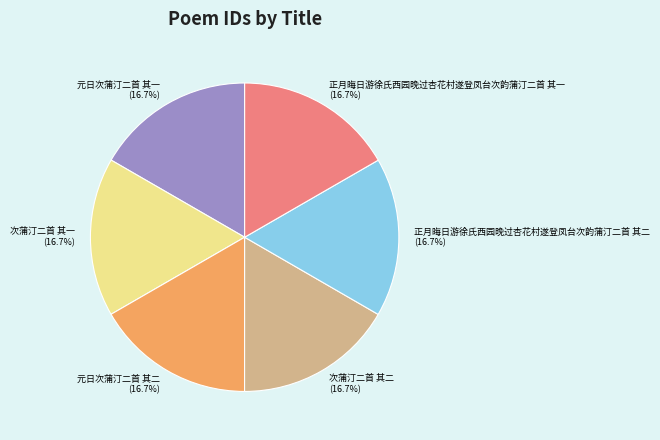

The 次蒲汀二首 其二 slice represents 17% of the pie. True or false?

True